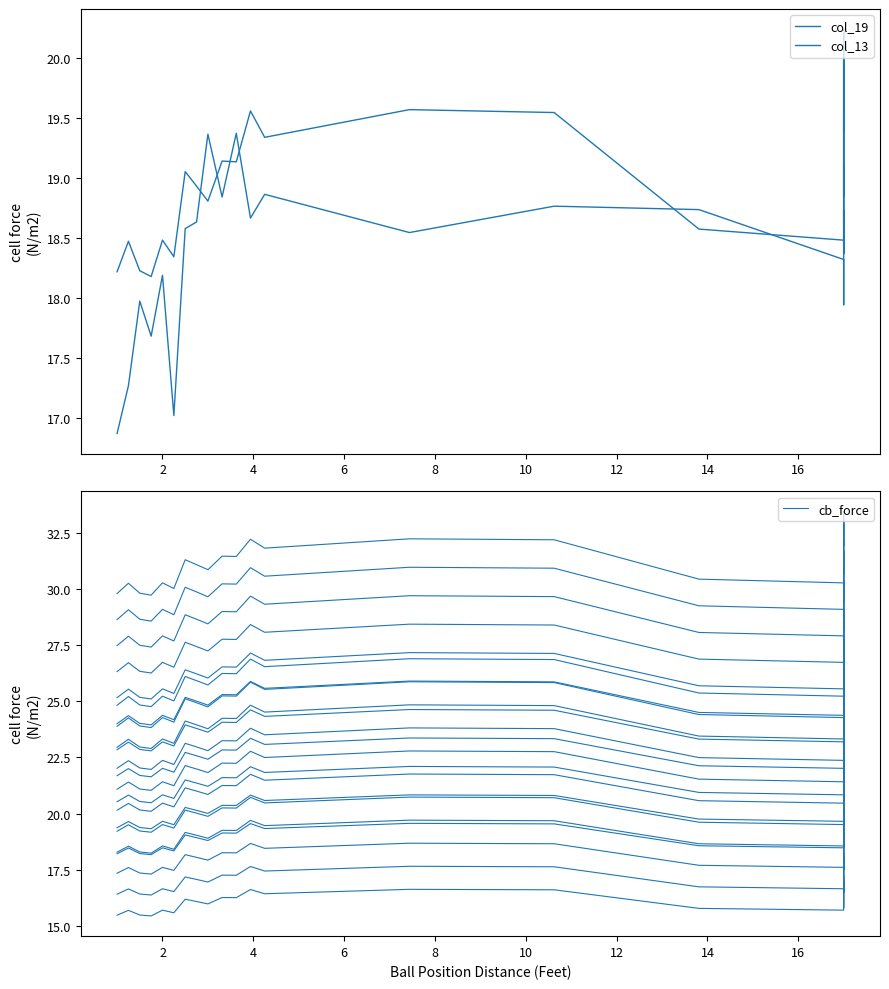

What is the difference between the col_19 values at 2.75 and 17?

1.1